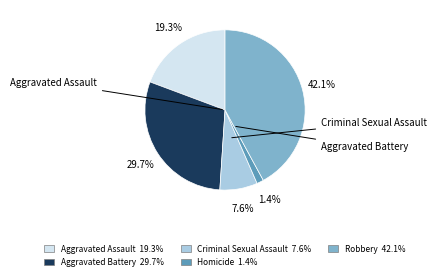

Count the number of slices in the pie.

5